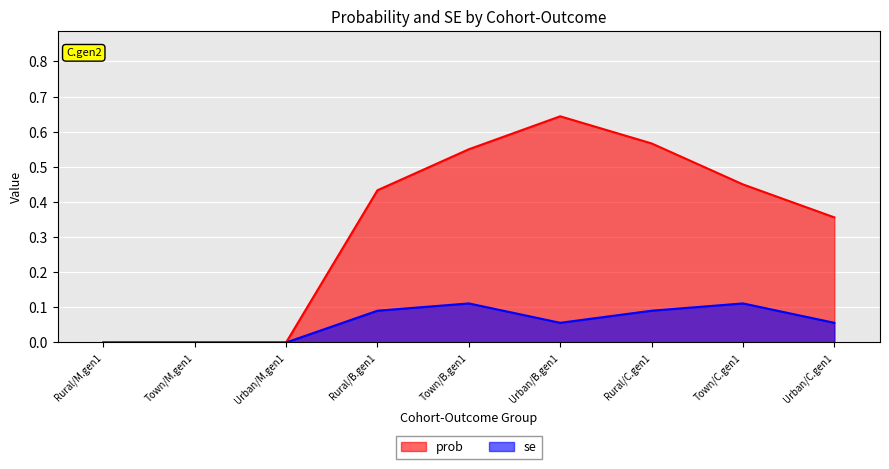

Which label corresponds to the largest value in the chart?

Urban/B.gen1